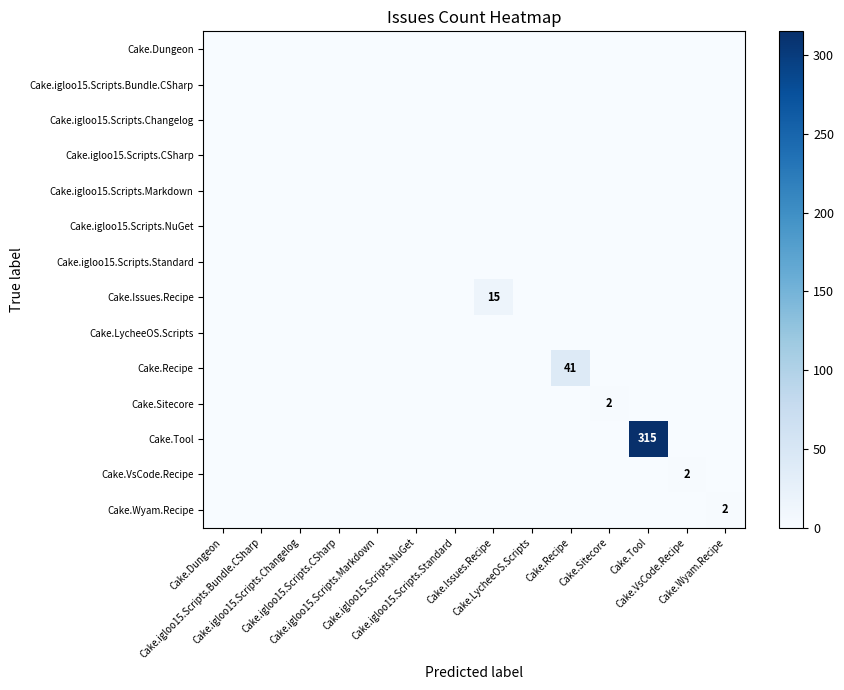

Rank the series at Cake.Wyam.Recipe from highest to lowest value.

Cake.Wyam.Recipe, Cake.Dungeon, Cake.igloo15.Scripts.Bundle.CSharp, Cake.igloo15.Scripts.Changelog, Cake.igloo15.Scripts.CSharp, Cake.igloo15.Scripts.Markdown, Cake.igloo15.Scripts.NuGet, Cake.igloo15.Scripts.Standard, Cake.Issues.Recipe, Cake.LycheeOS.Scripts, Cake.Recipe, Cake.Sitecore, Cake.Tool, Cake.VsCode.Recipe